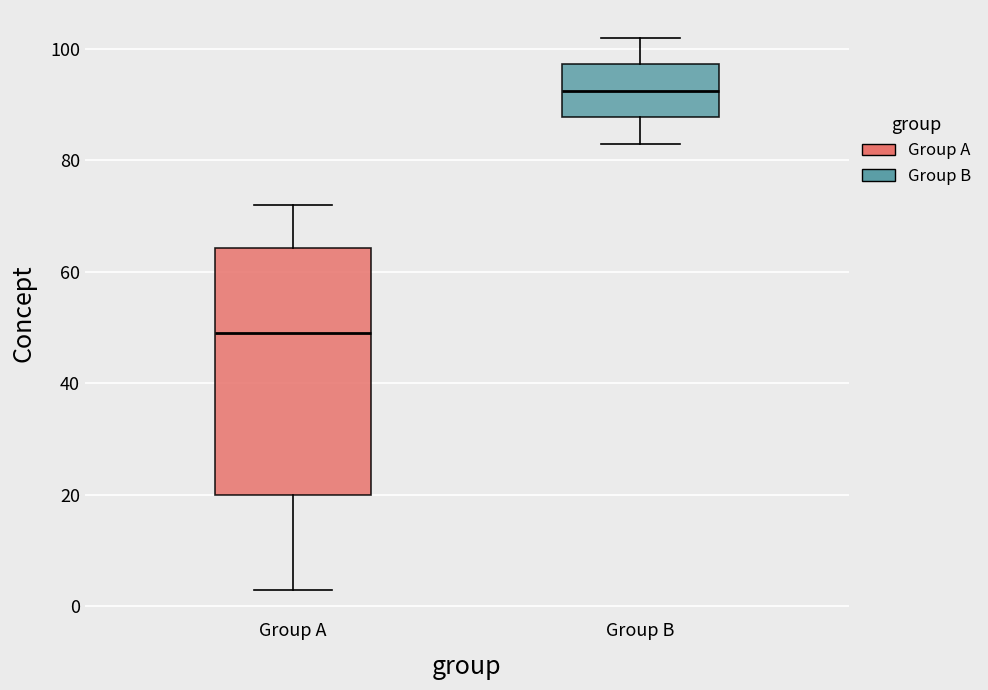

Where does the median line of the box for Group B sit on the y-axis? The values are not printed on the chart, so give them approximately, as read against the axis.

92